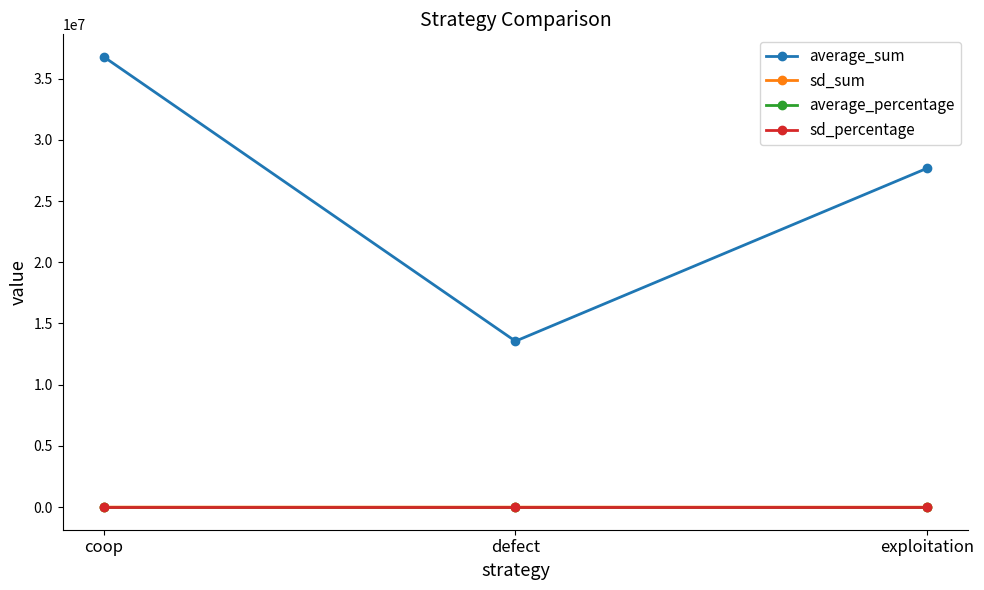

What is the value of the sd_percentage point at the 2nd from the left?

0.1